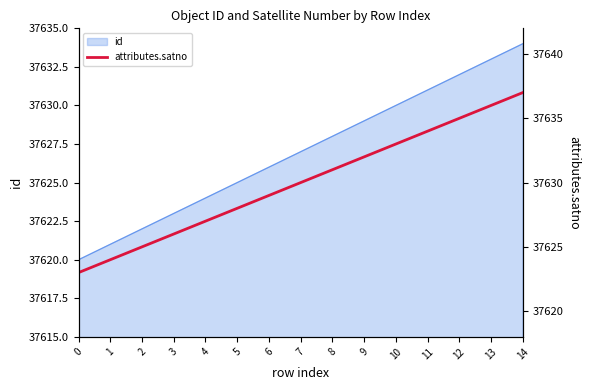

Rank the categories by value from highest to lowest.

14, 13, 12, 11, 10, 9, 8, 7, 6, 5, 4, 3, 2, 1, 0